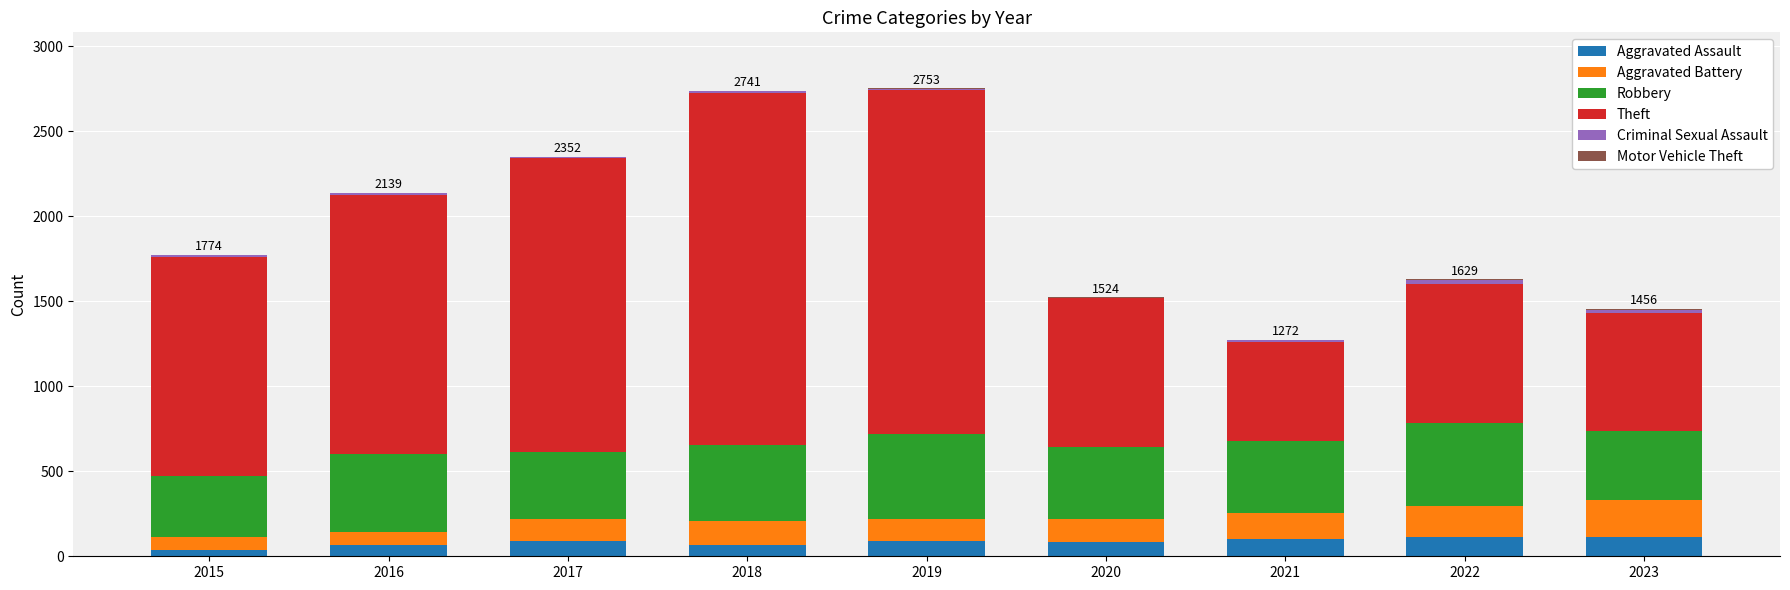

What is the highest value of the Aggravated Assault series?

115